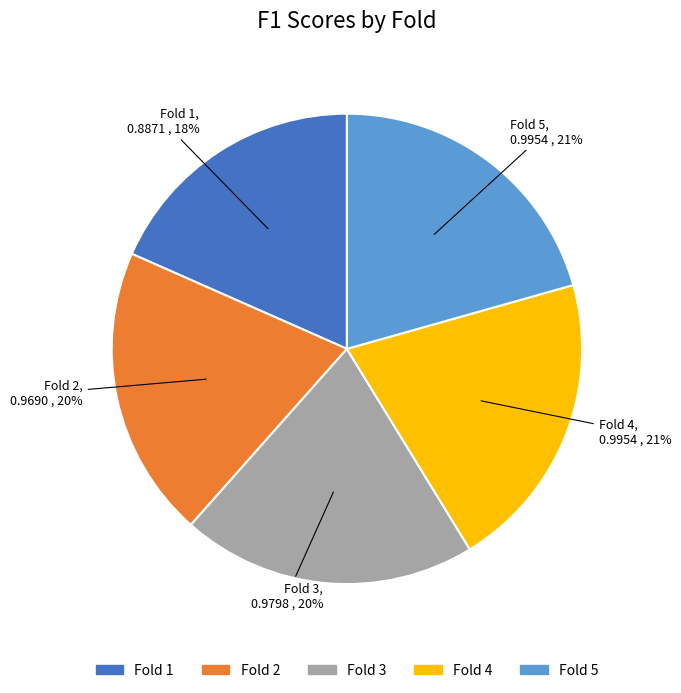

Which has a higher value, Fold 2 or Fold 5?

Fold 5